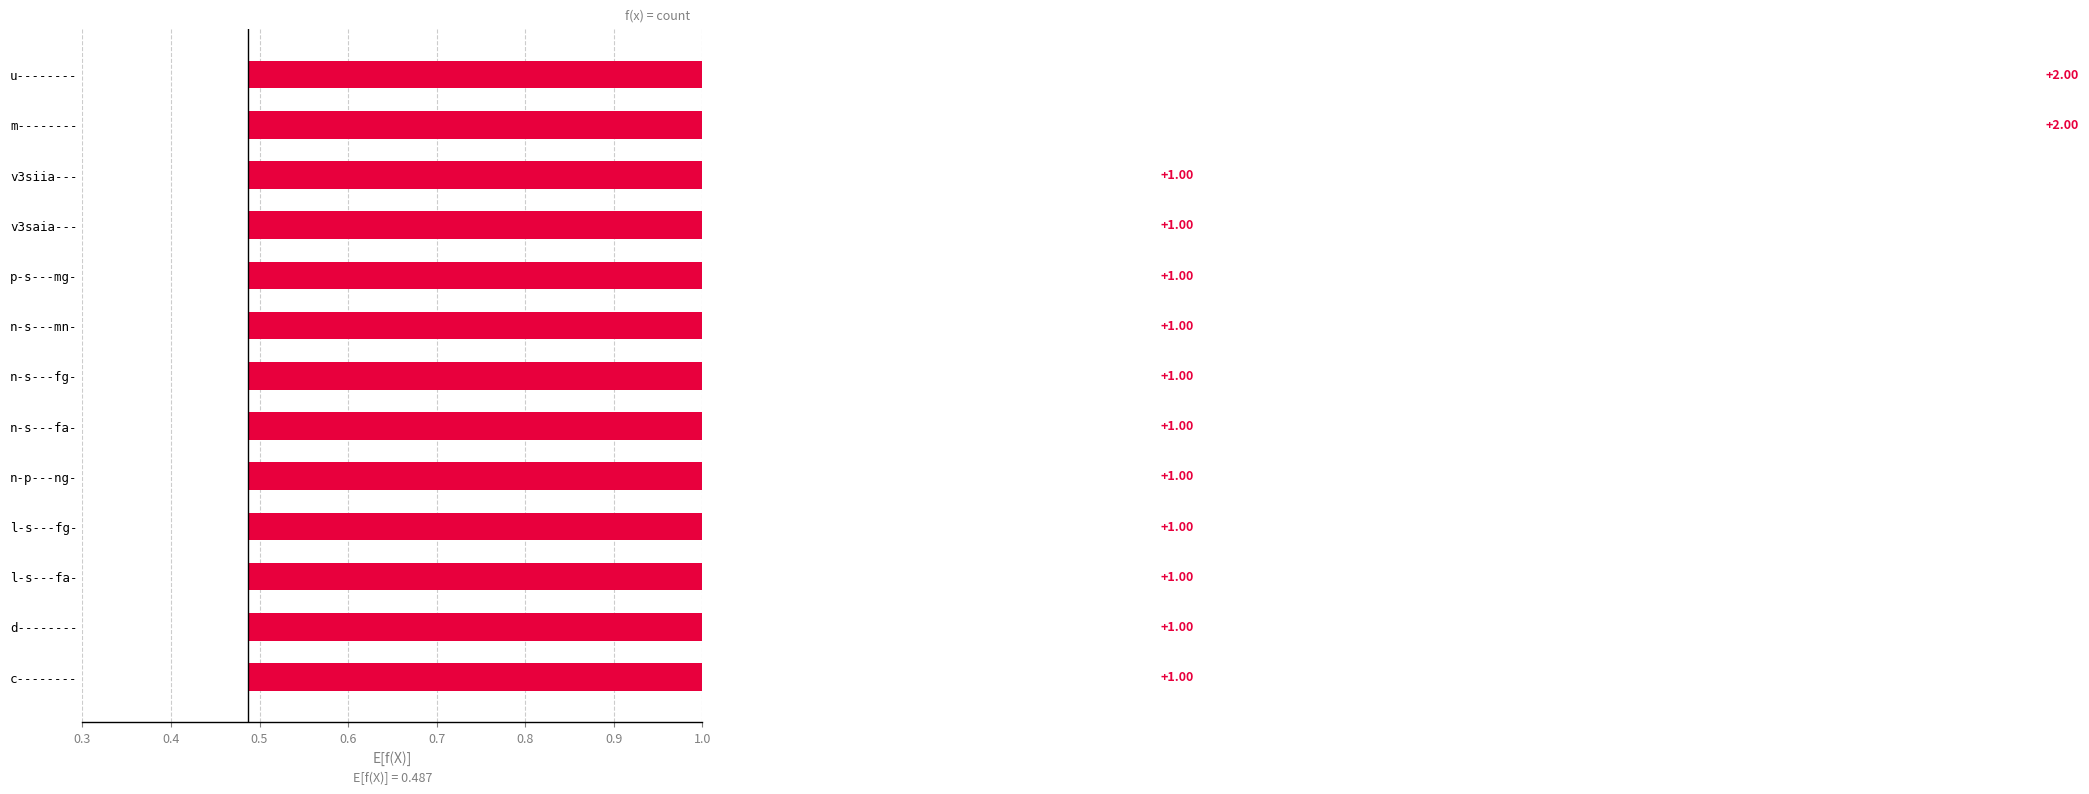

The chart shows a value of 2 at n-s---fg-. True or false?

False